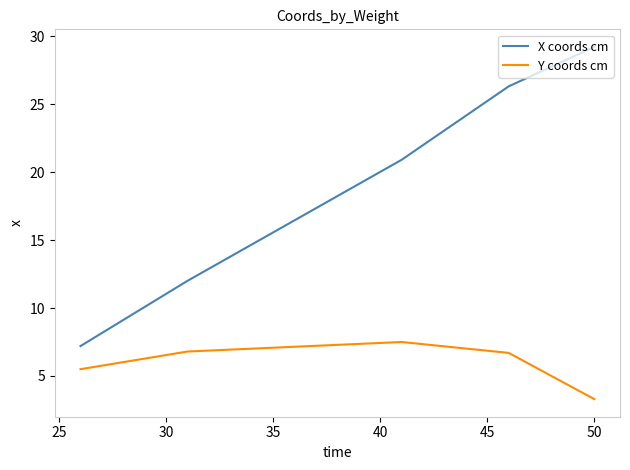

What is the difference between the maximum and second lowest values in the X coords cm series?

17.2